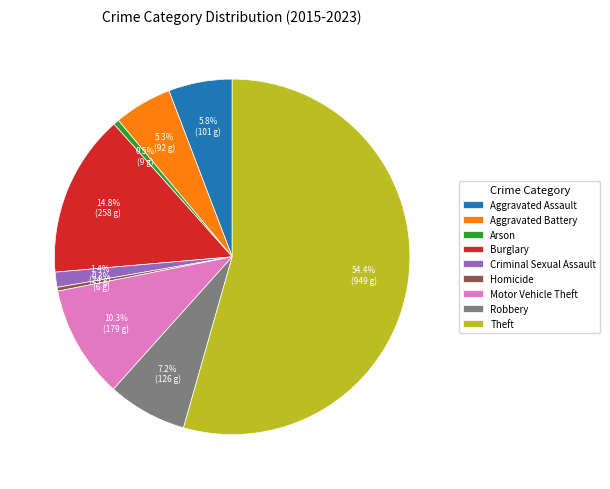

Which category has the biggest portion of the pie?

Theft